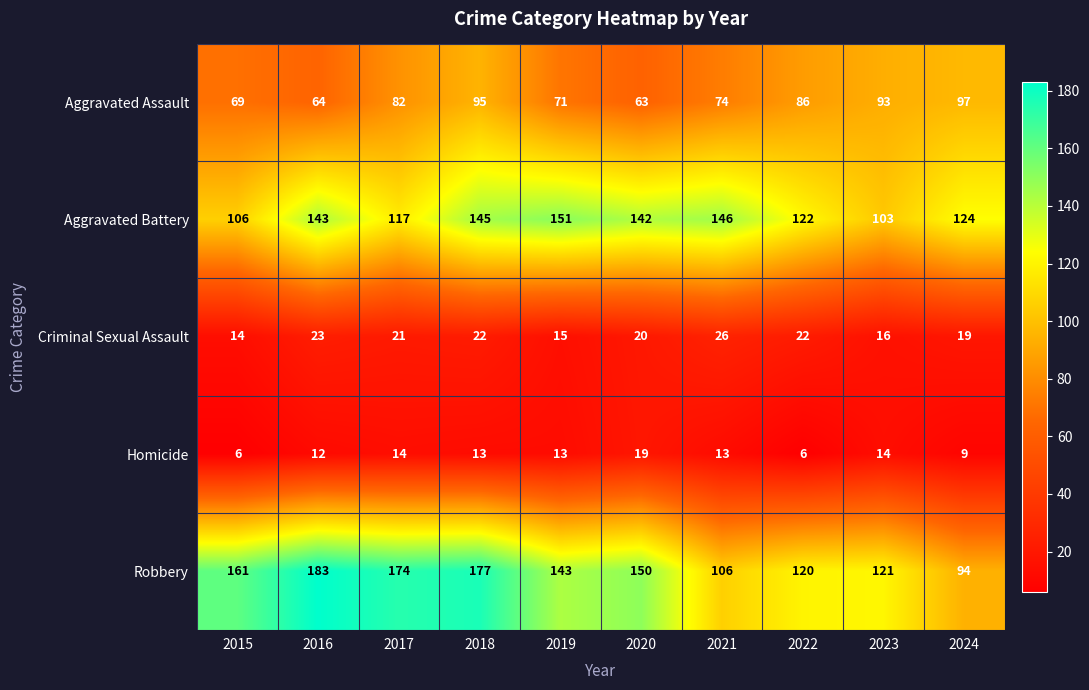

At 2023, list the series in order from largest to smallest.

Robbery, Aggravated Battery, Aggravated Assault, Criminal Sexual Assault, Homicide